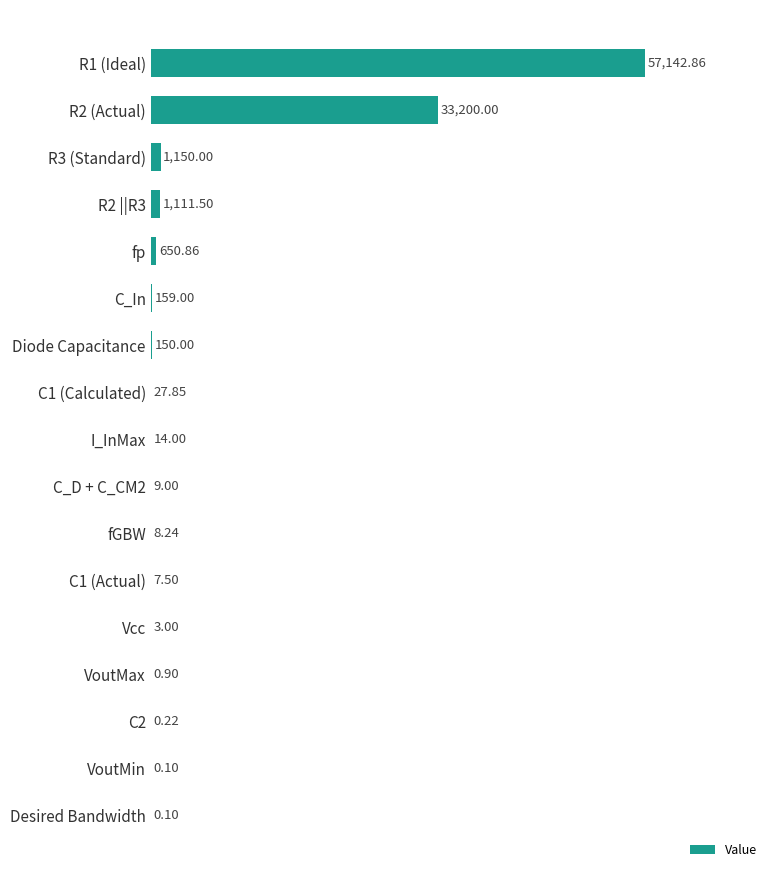

At which label is the value closest to 28571?

R2 (Actual)